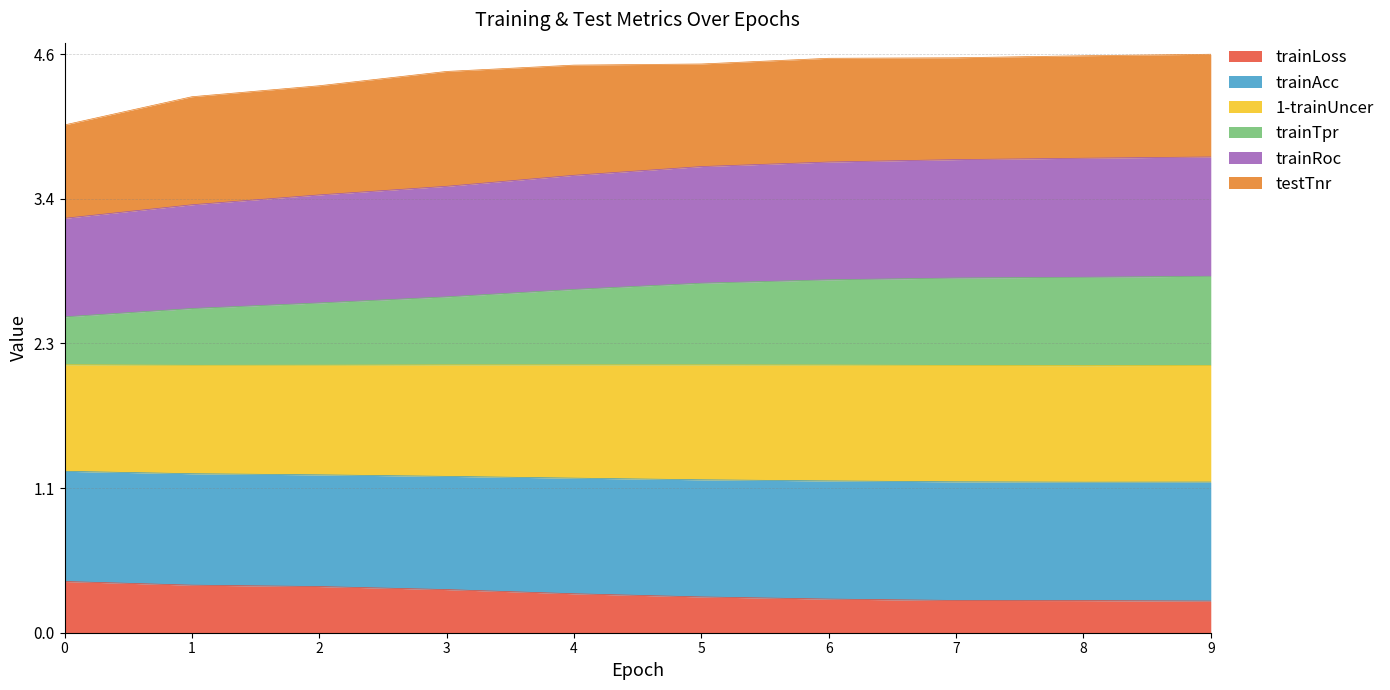

What is the total value across all series at 1?

4.2